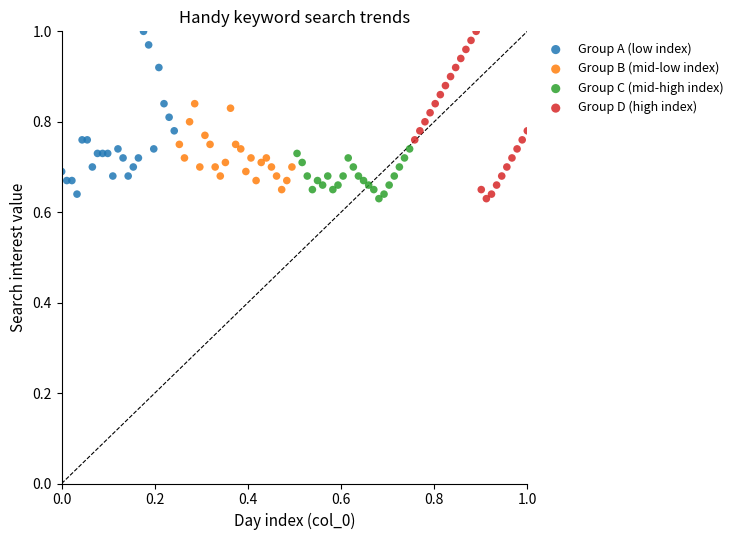

What are all the series names shown in the legend?

Group A (low index), Group B (mid-low index), Group C (mid-high index), Group D (high index)